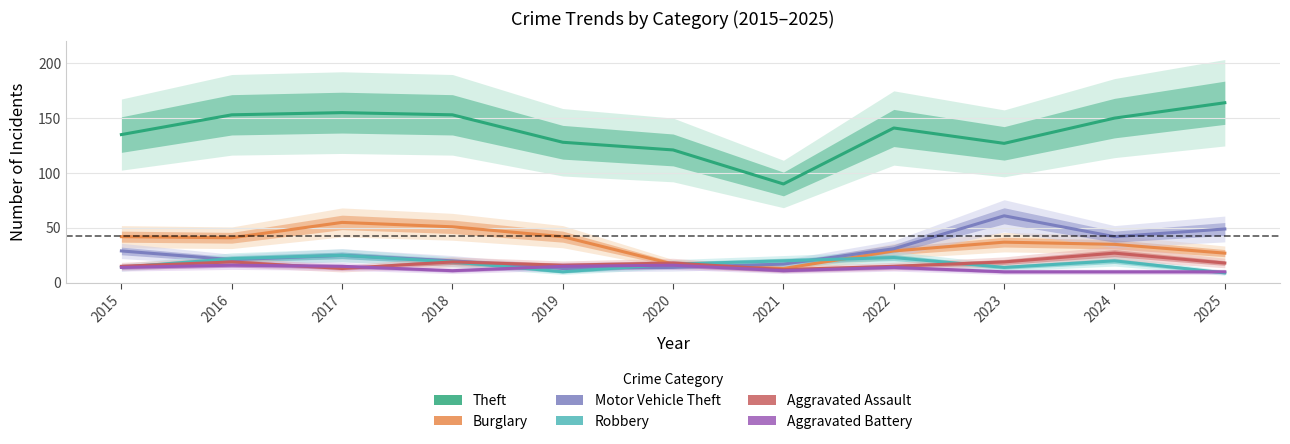

Reading left to right, what are all the values shown in this chart?

Theft: 2015=135	2016=153	2017=155	2018=153	2019=128	2020=121	2021=90	2022=141	2023=127	2024=150	2025=164
Burglary: 2015=42	2016=41	2017=55	2018=51	2019=42	2020=17	2021=13	2022=29	2023=37	2024=35	2025=27
Motor Vehicle Theft: 2015=29	2016=21	2017=25	2018=20	2019=13	2020=14	2021=17	2022=31	2023=61	2024=42	2025=49
Robbery: 2015=14	2016=22	2017=25	2018=19	2019=10	2020=17	2021=20	2022=23	2023=14	2024=20	2025=9
Aggravated Assault: 2015=15	2016=19	2017=13	2018=19	2019=16	2020=18	2021=12	2022=15	2023=19	2024=27	2025=18
Aggravated Battery: 2015=14	2016=16	2017=15	2018=11	2019=15	2020=16	2021=11	2022=14	2023=10	2024=10	2025=10